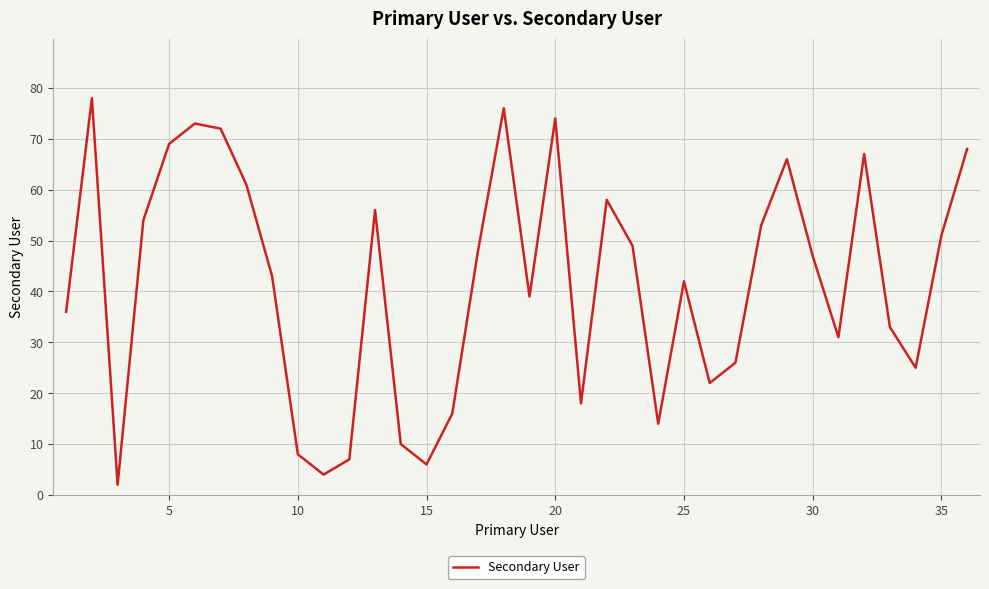

Does the chart have visible grid lines?

Yes